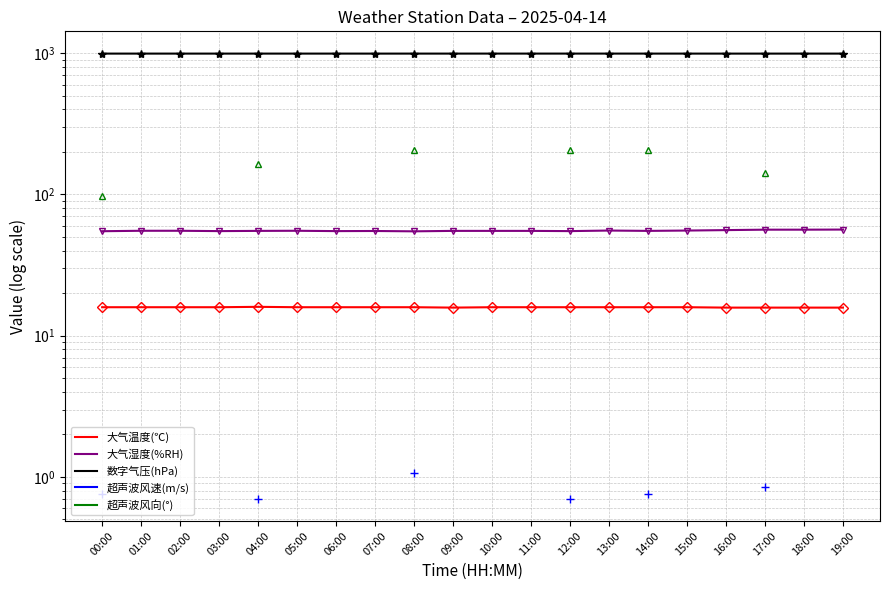

Is this an area chart (filled region under the line)?

No